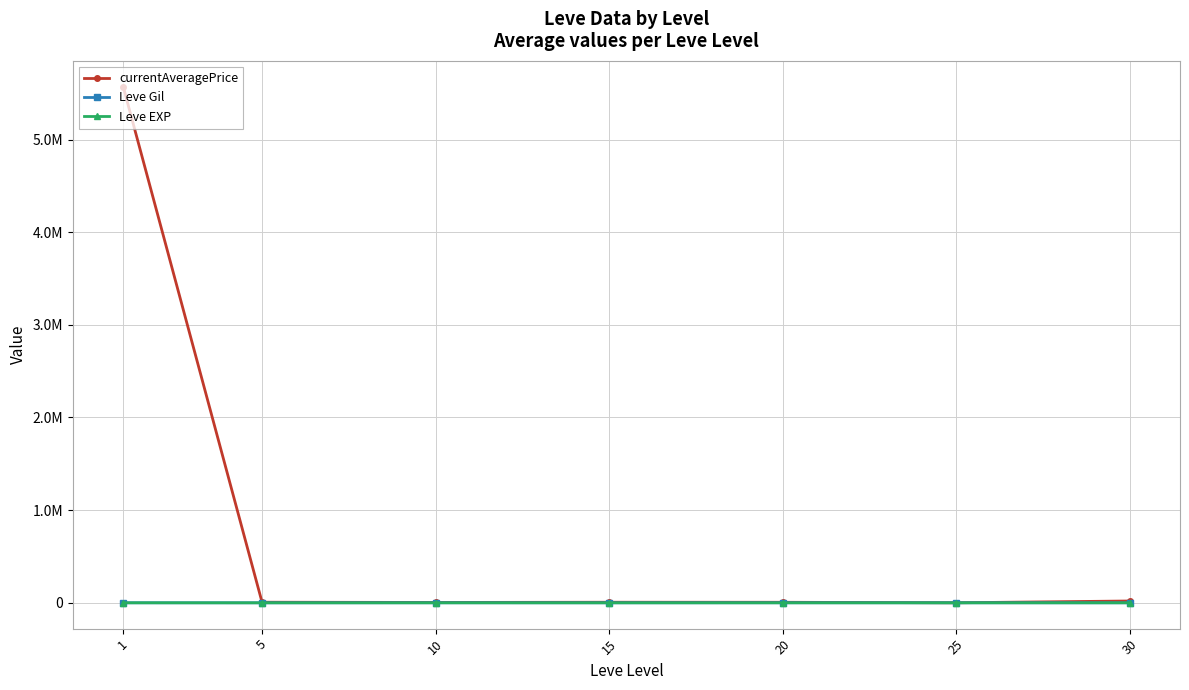

What is the value of the currentAveragePrice point at the 6th from the left?

535.2